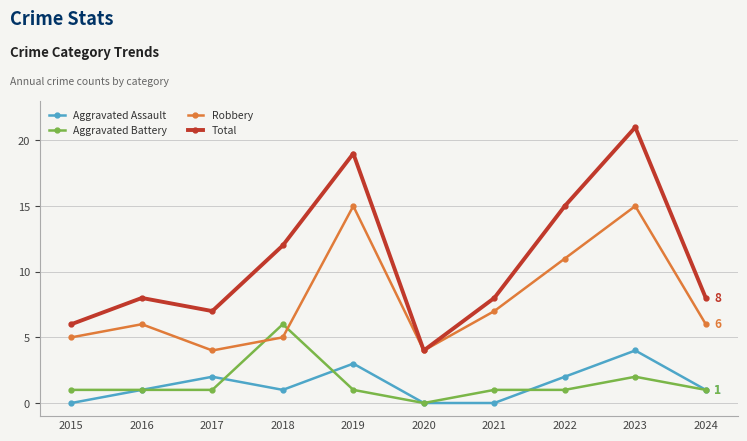

The Robbery series shows 4 at 2024. True or false?

False